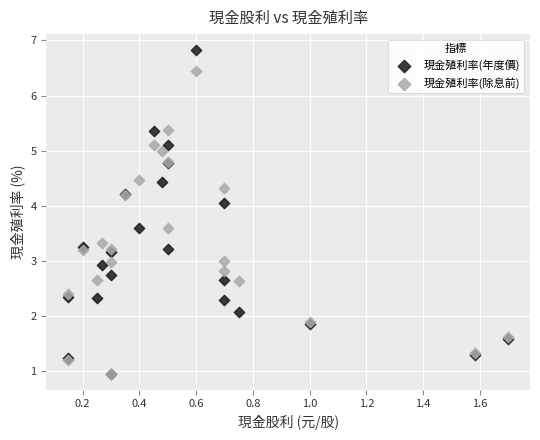

What are all the series names shown in the legend?

現金殖利率(年度價), 現金殖利率(除息前)